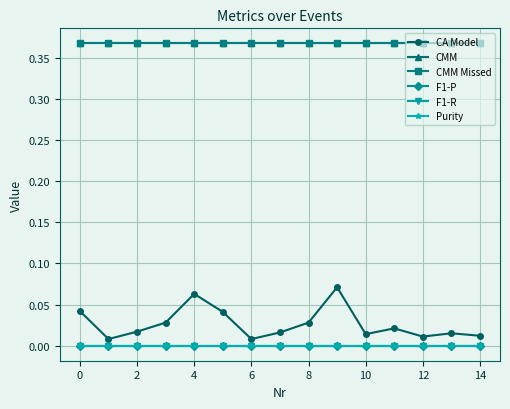

Which series has the widest spread of values?

CA Model